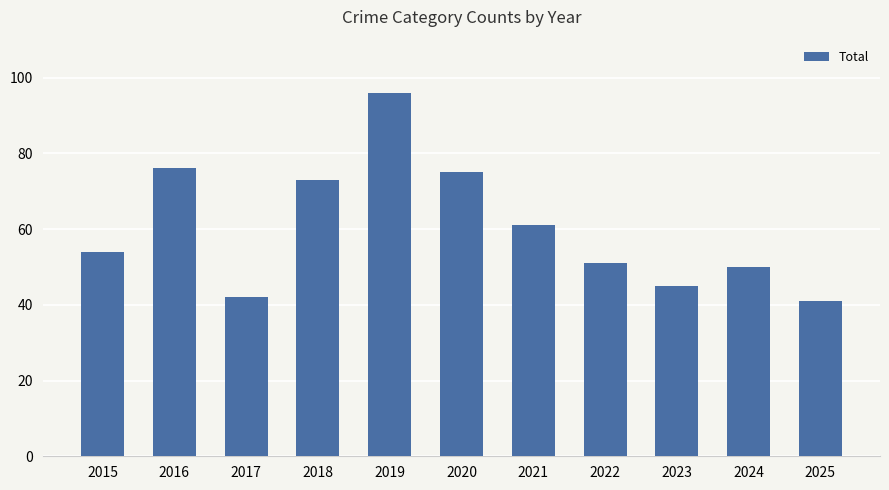

Approximately how many times larger is the value at 2023 compared to 2019?

0.5